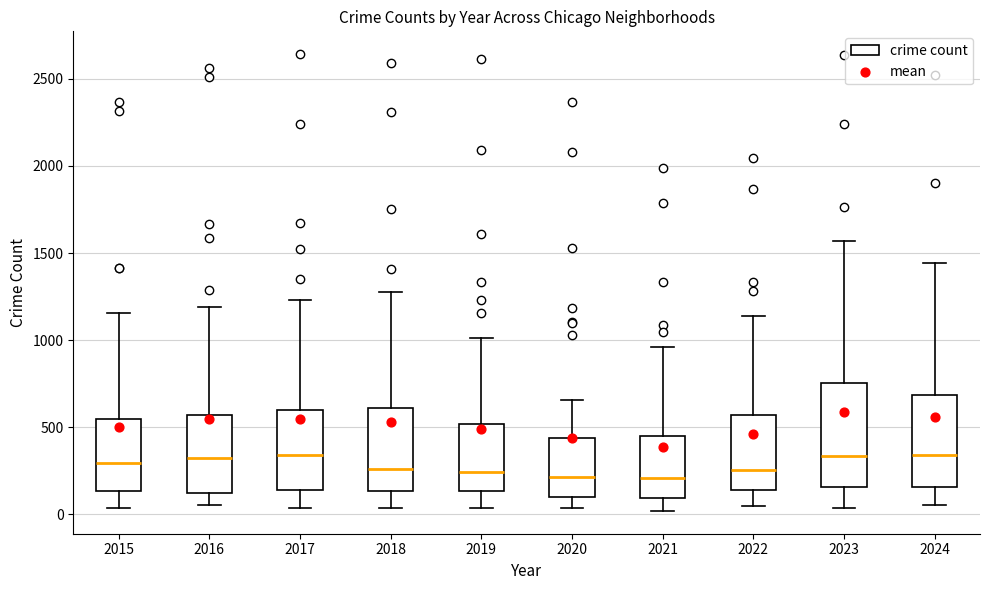

Comparing the boxes themselves (not the whiskers), which one is the tallest?

2023